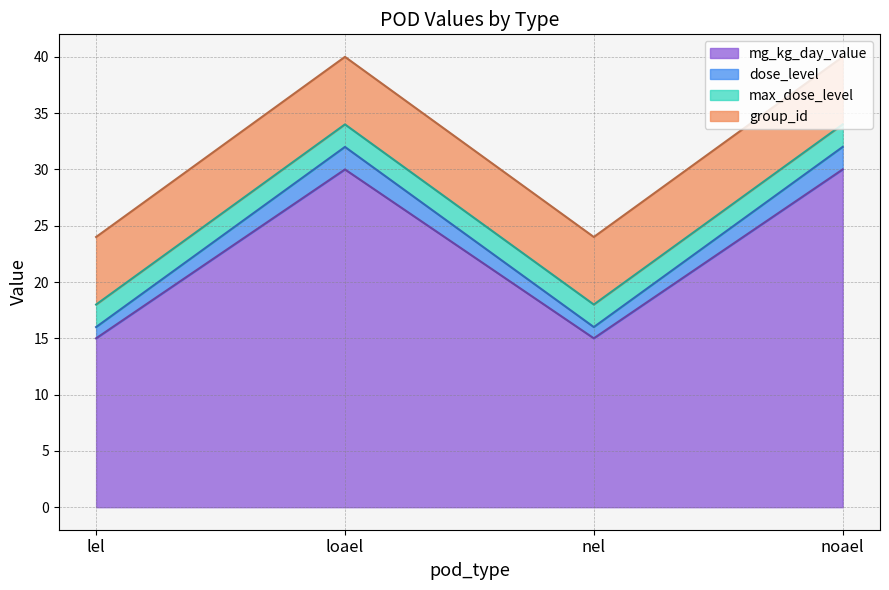

What position from the right is lel?

4